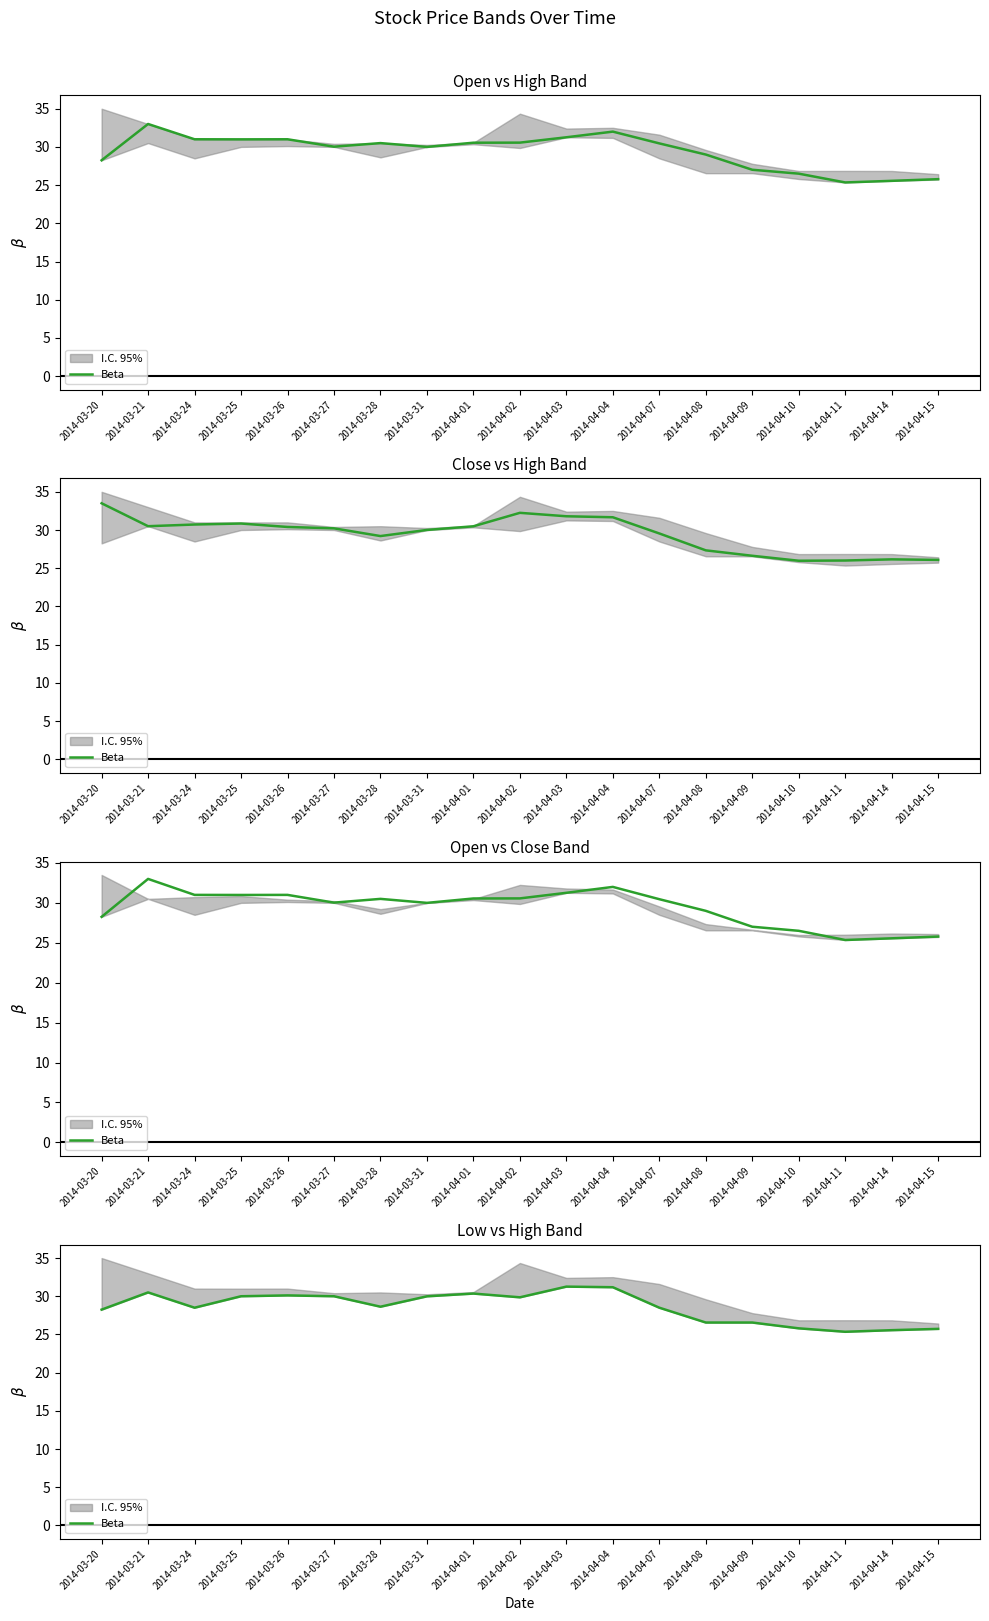

What is the value of the 4th point from the left?

30.0